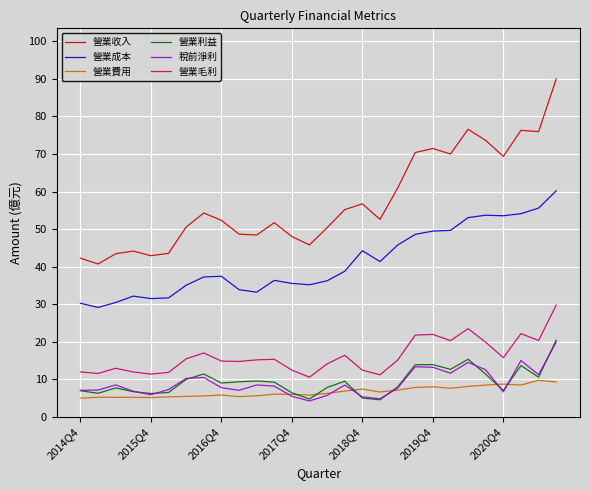

What is the average value of the 營業成本 series?

41.2